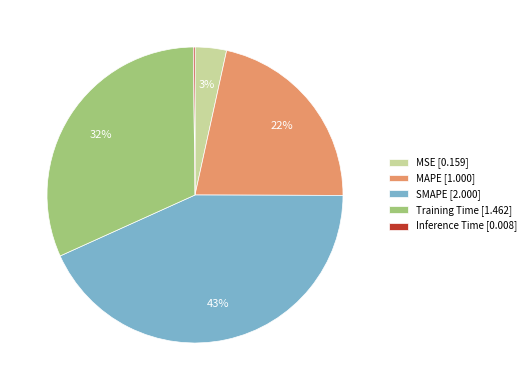

What is the largest slice in the pie chart?

SMAPE